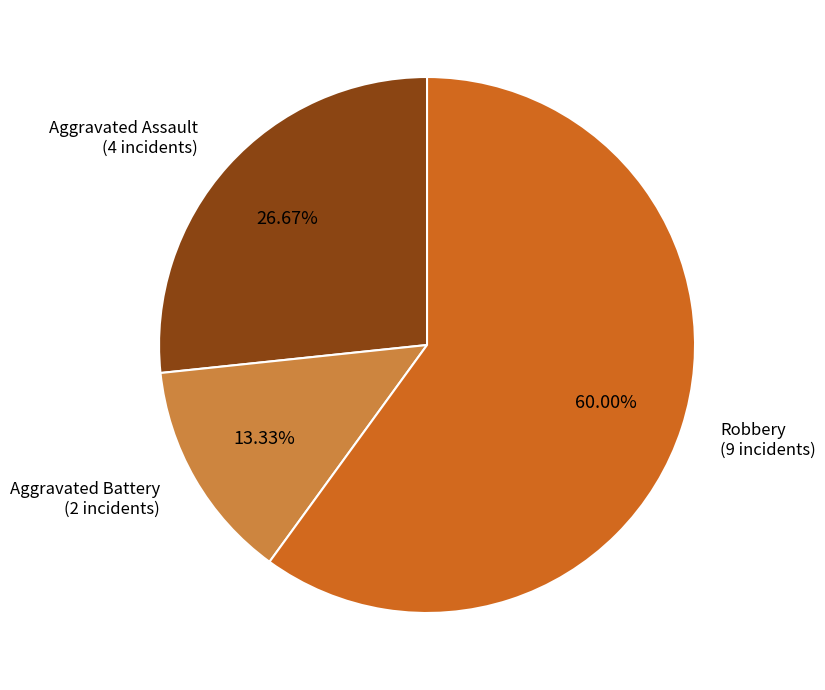

Does any single category account for the majority?

Yes